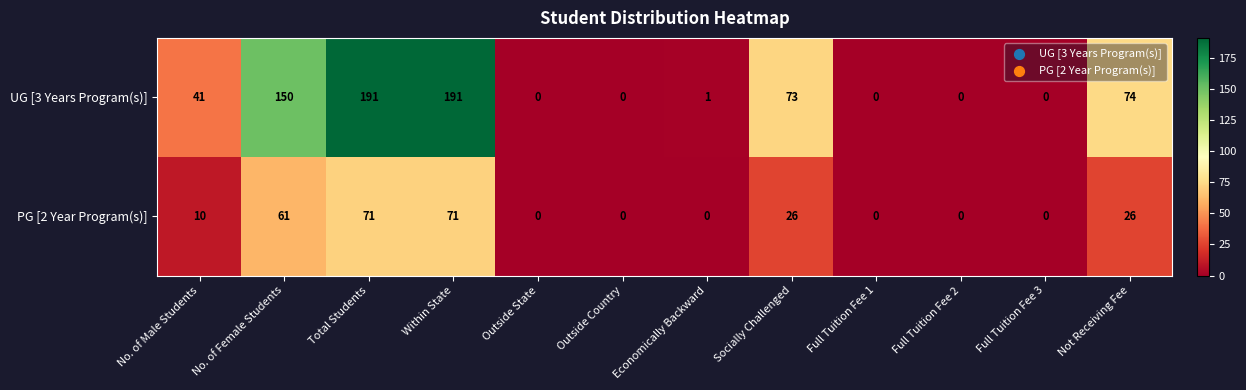

Which series has the widest spread of values?

UG [3 Years Program(s)]